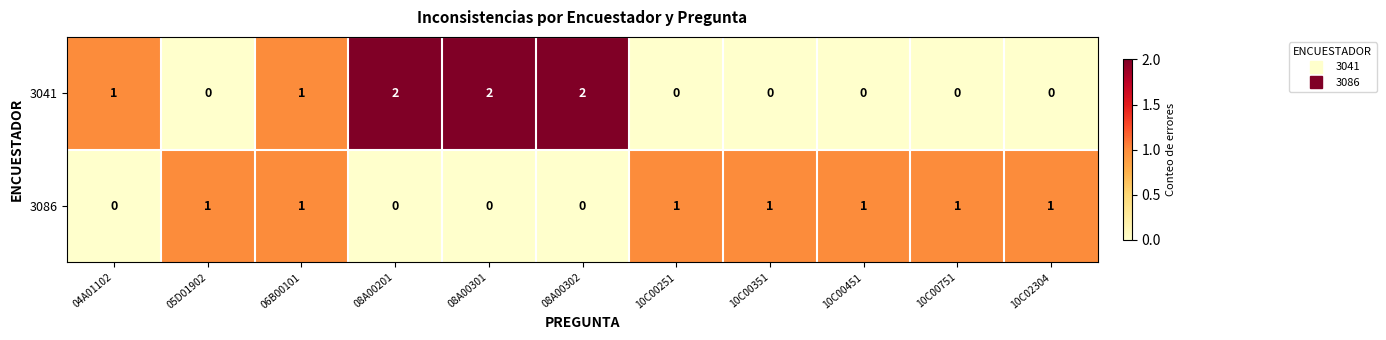

How many data points does each series have?

11